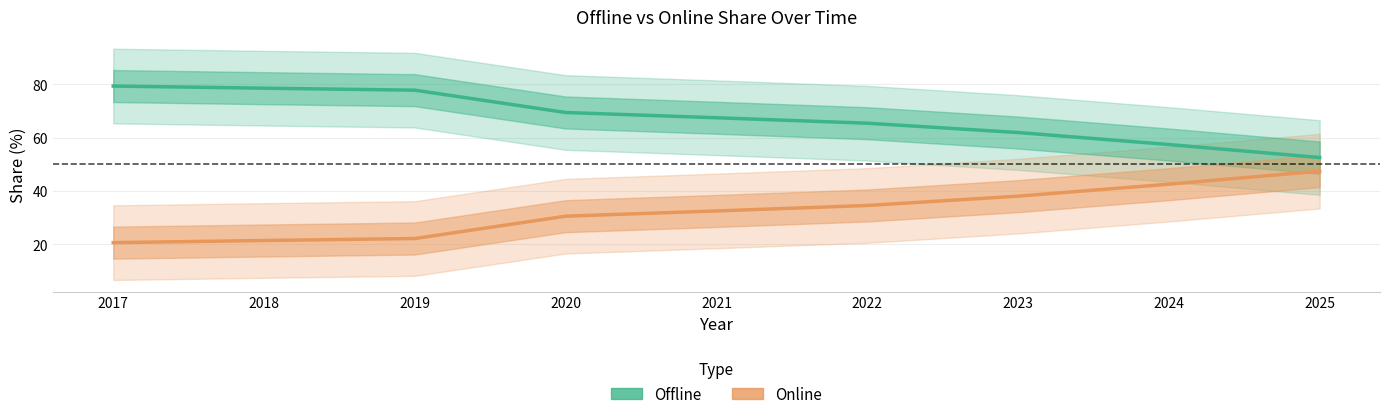

Reading left to right, list all the values displayed in this chart.

Offline: 2017=79.4	2018=78.6	2019=77.8	2020=69.4	2021=67.5	2022=65.4	2023=61.9	2024=57.4	2025=52.6
Online: 2017=20.6	2018=21.4	2019=22.2	2020=30.6	2021=32.5	2022=34.6	2023=38.1	2024=42.6	2025=47.4